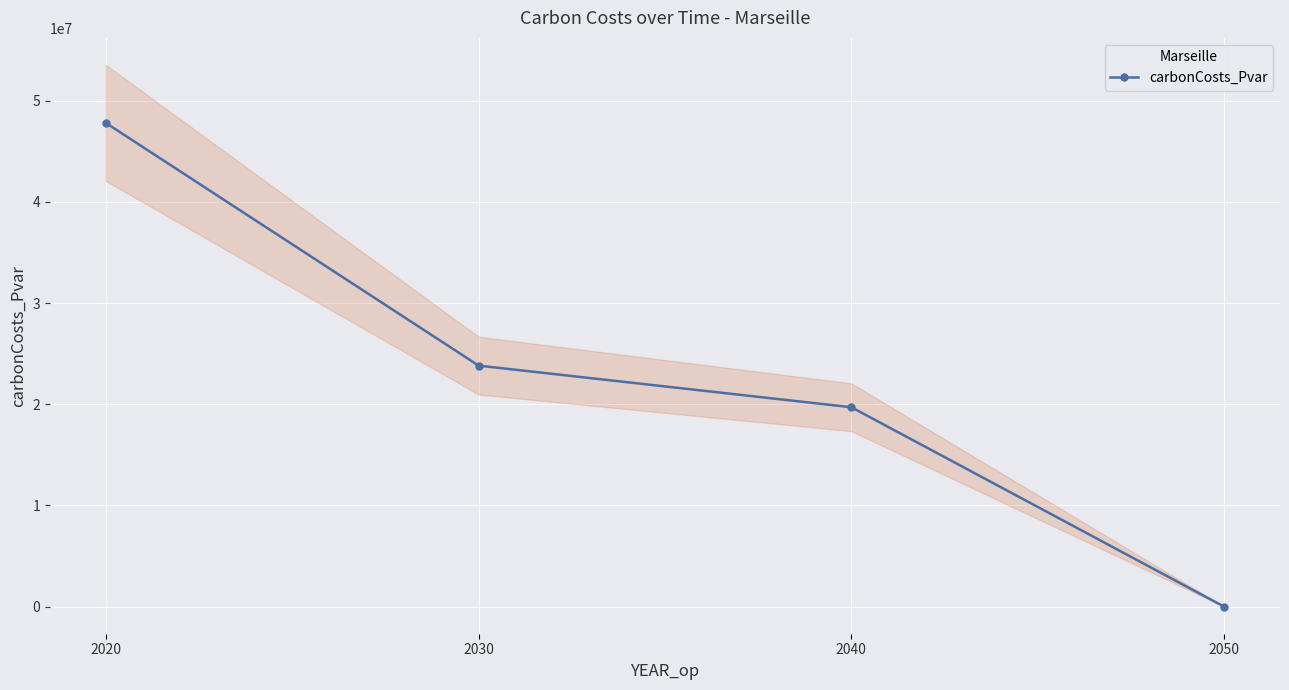

What is the greatest value displayed?

47784580.9